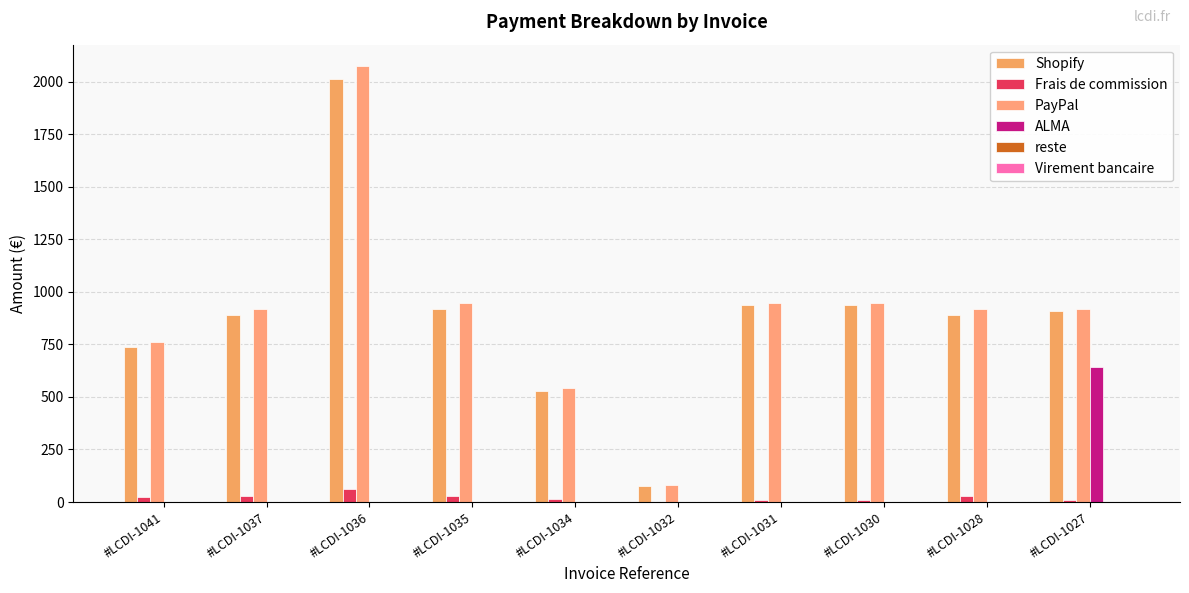

Rank the series by their maximum value, from lowest to highest.

reste, Virement bancaire, Frais de commission, ALMA, Shopify, PayPal